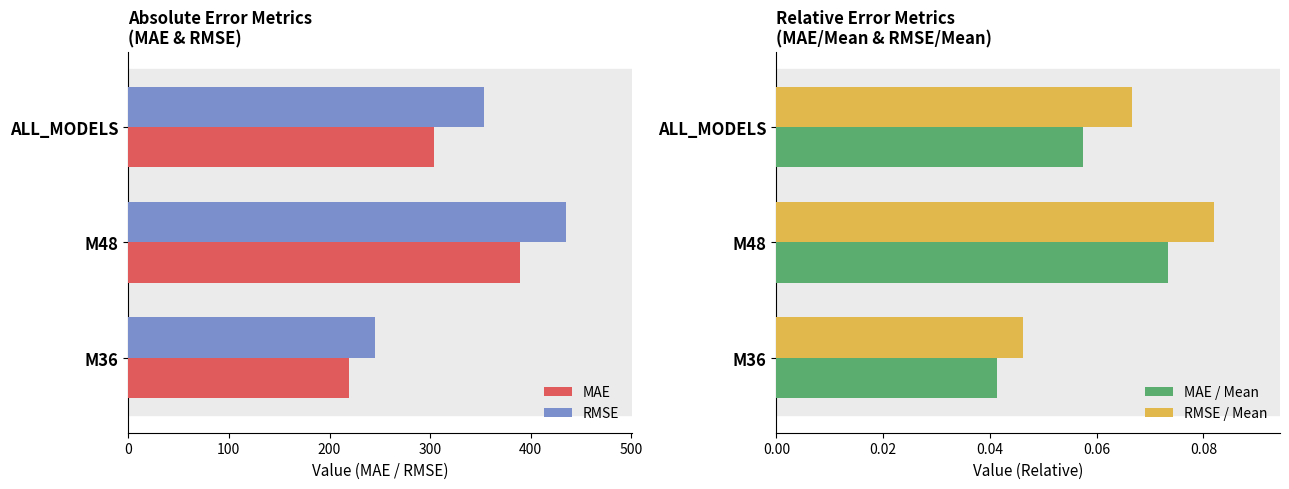

List the labels in order of RMSE value, smallest first.

M36, ALL_MODELS, M48